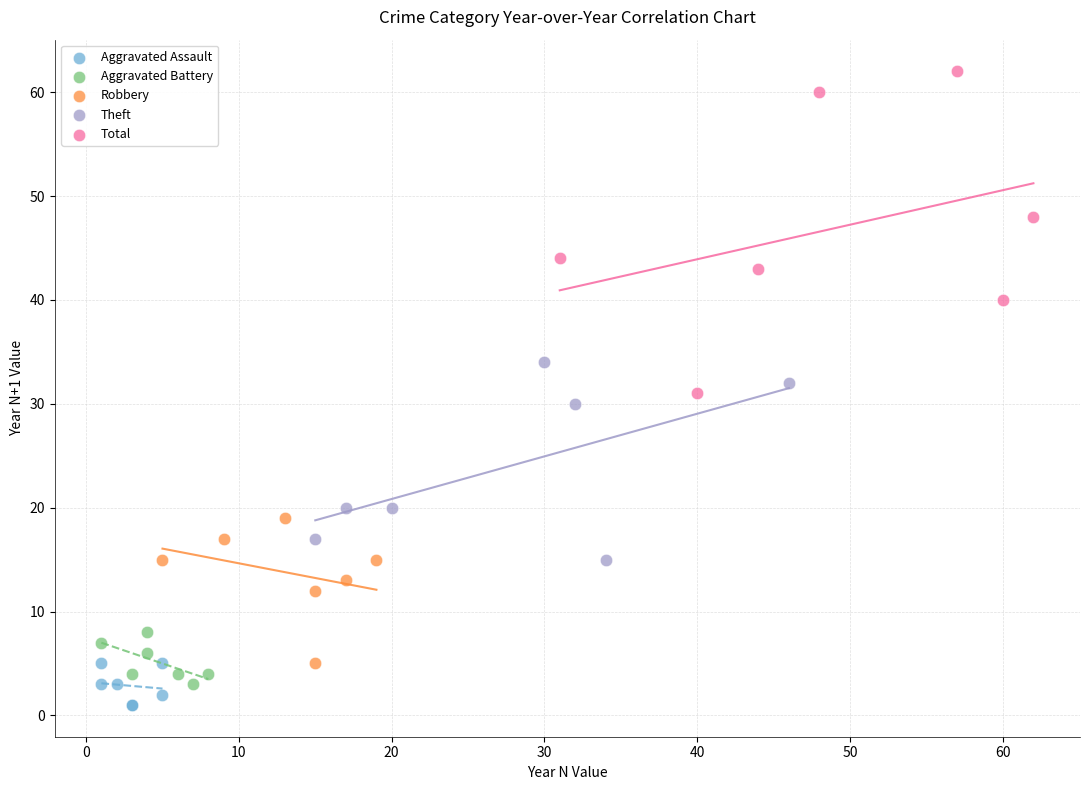

Which series has the widest spread of Y values?

Total